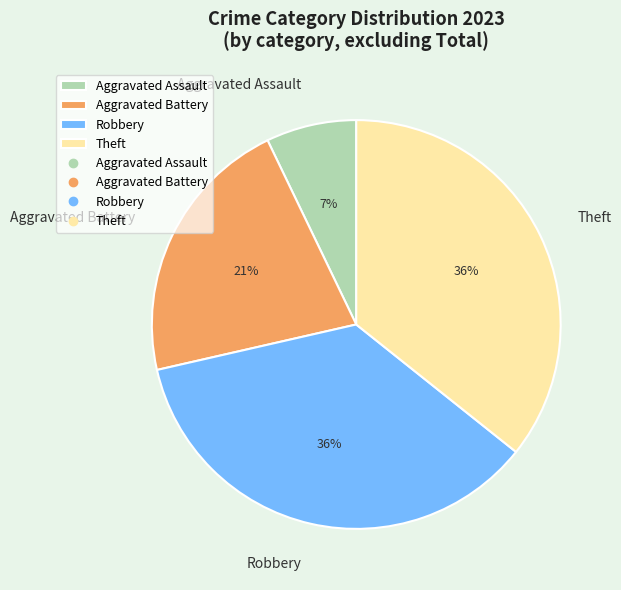

Does Robbery represent more than half of the total?

No